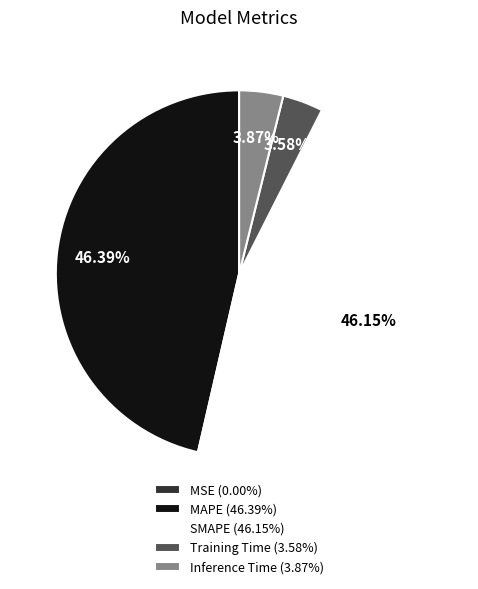

Combined, do SMAPE (46.15%) and MAPE (46.39%) account for over 50%?

Yes